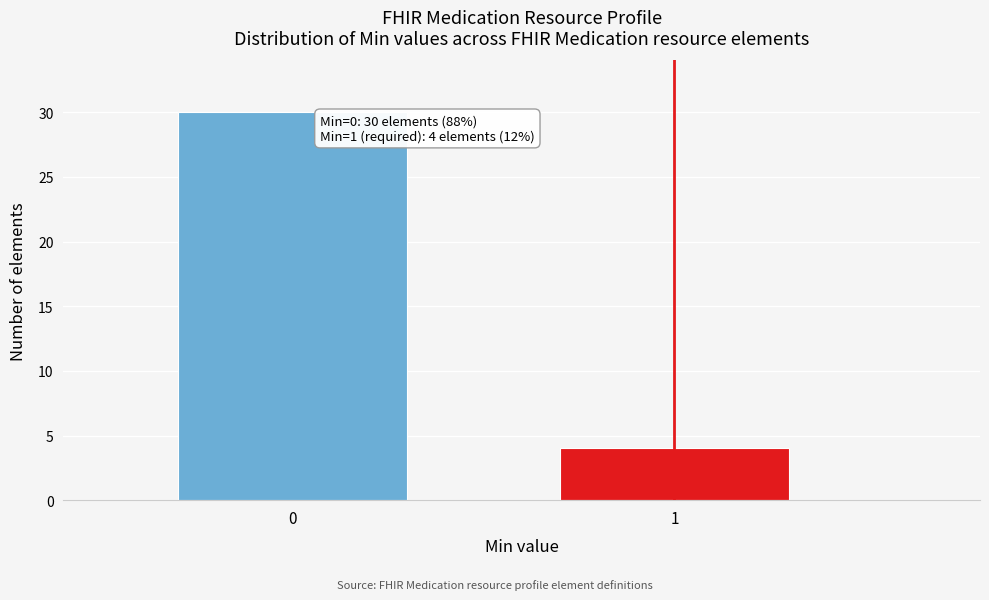

Reading left to right, extract all data points from this chart.

30	4